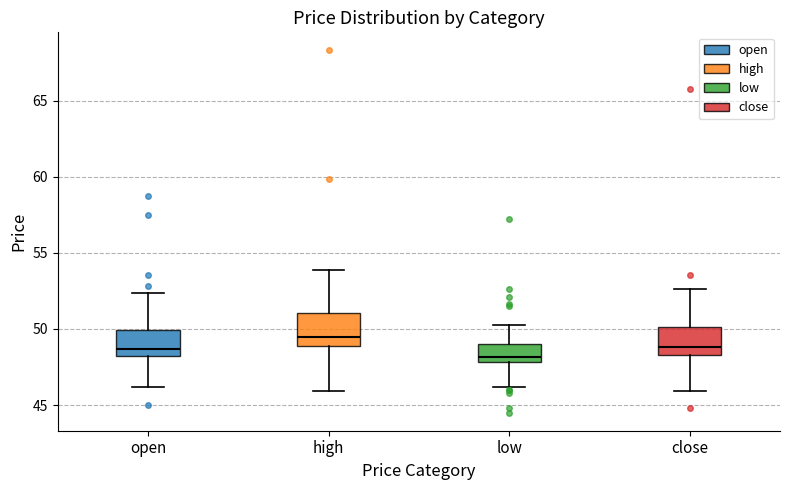

Where does the lower whisker of the box for close end on the y-axis? The values are not printed on the chart, so give them approximately, as read against the axis.

46.0